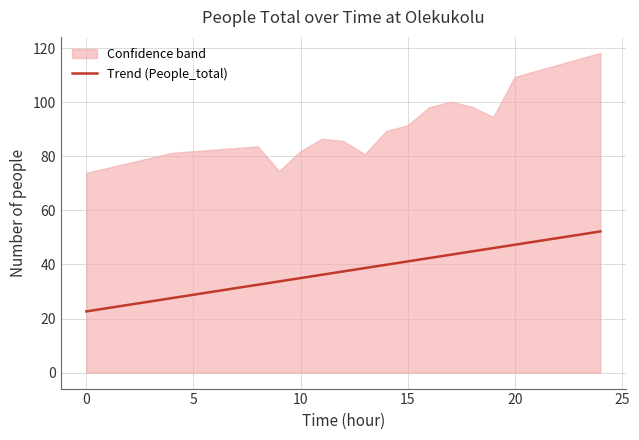

What is the lowest value of the Trend (People_total) series?

22.6